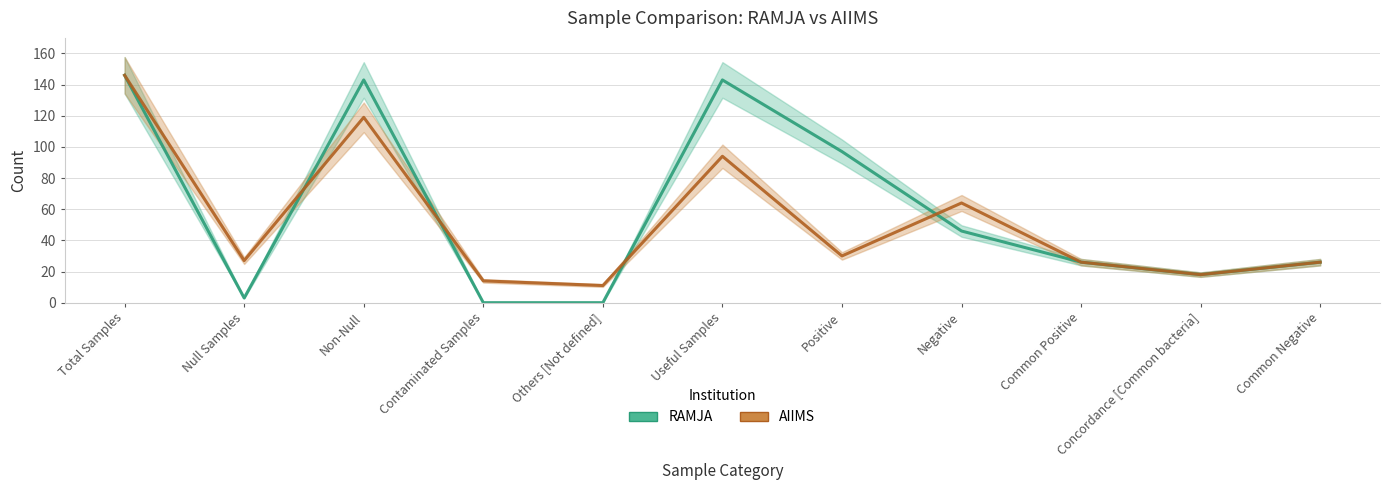

At which label does RAMJA reach its peak?

Total Samples